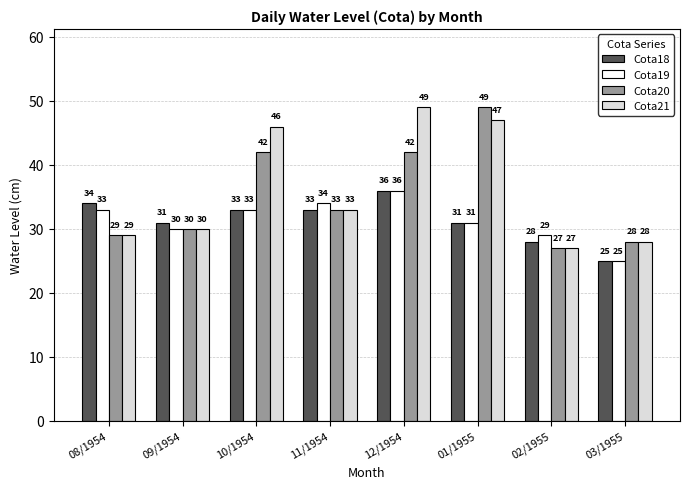

Is it true that Cota18 equals 33 at 11/1954?

True